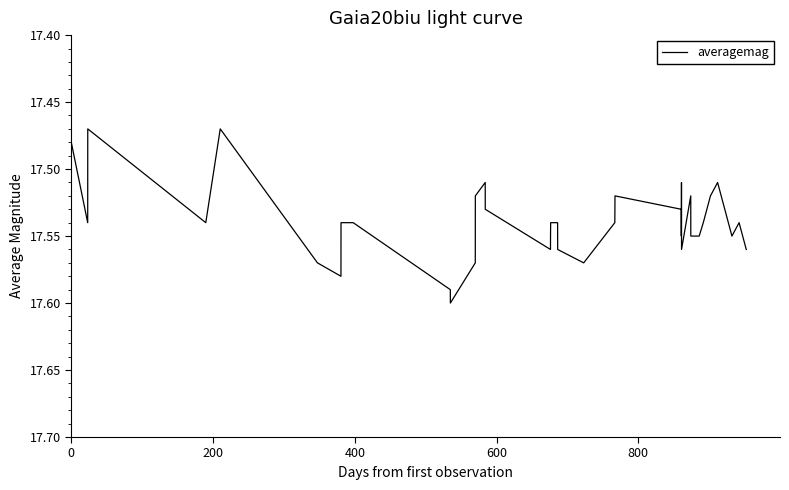

Does the chart display data point markers on the line(s)?

No